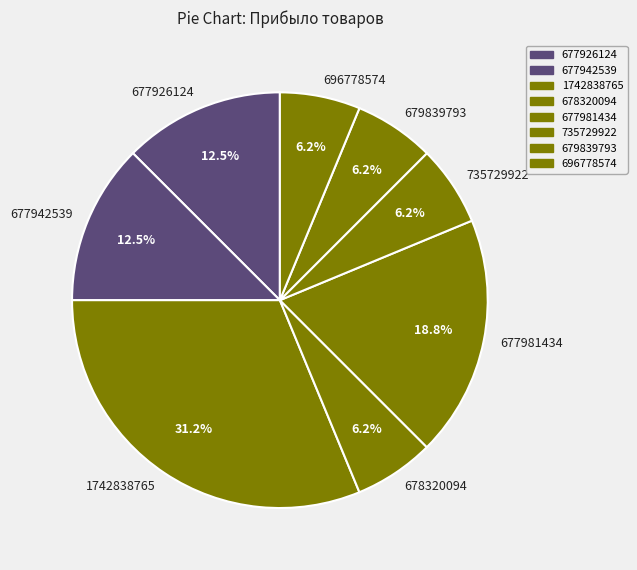

To the nearest percent, what is the difference between the largest and smallest slice percentages?

25%